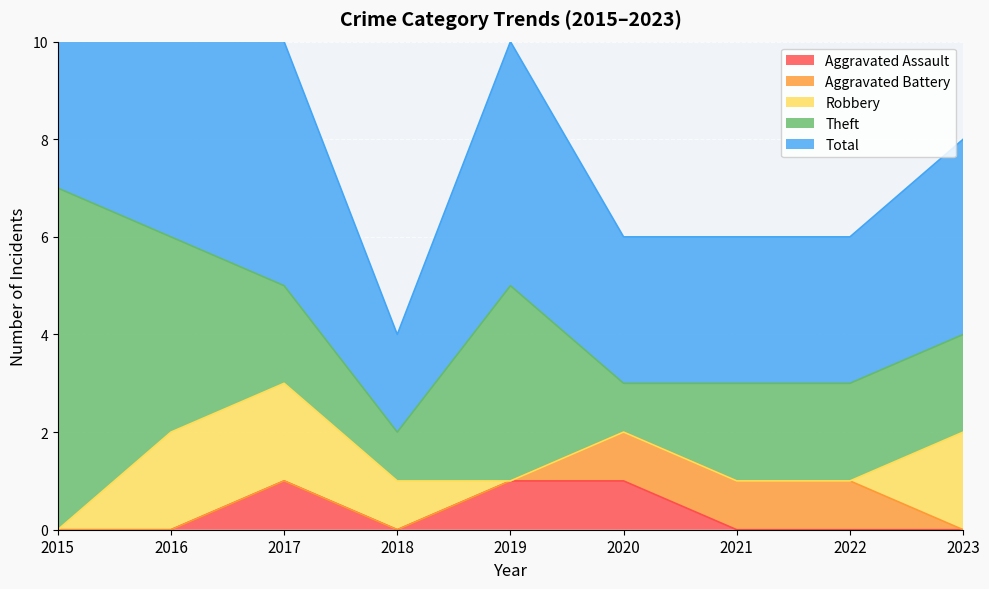

True or false: Total and Aggravated Assault intersect in this chart.

False